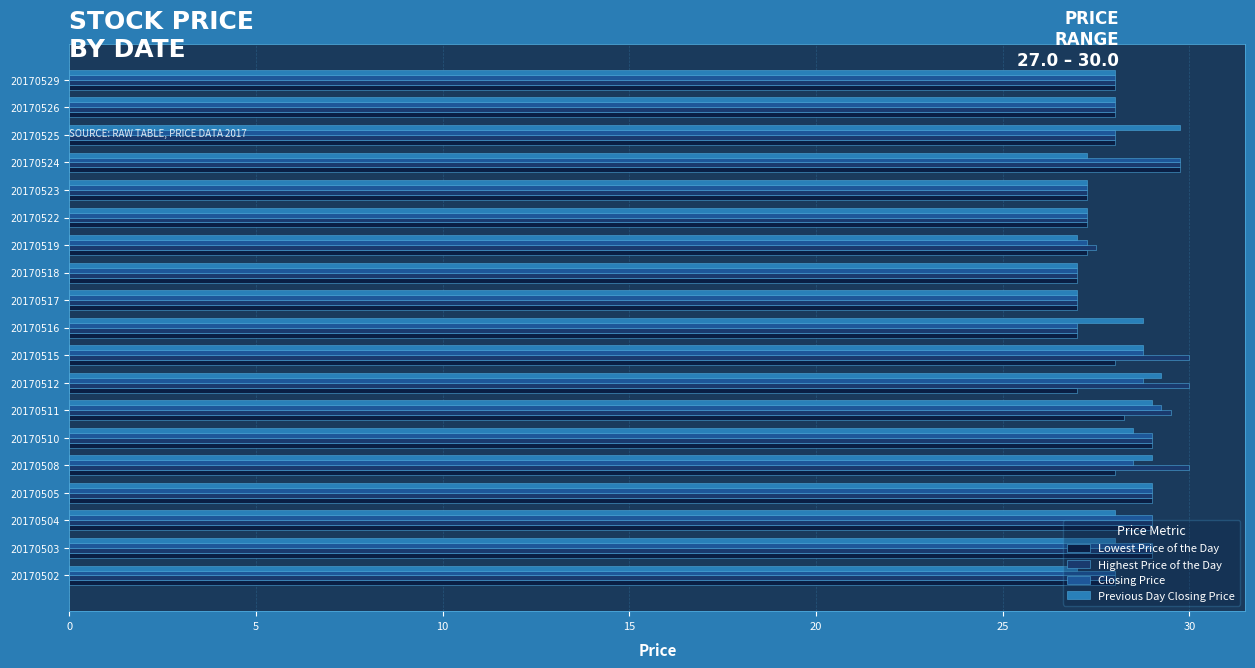

Is the value of Previous Day Closing Price at 20170525 greater than the value of Closing Price at 20170516?

Yes